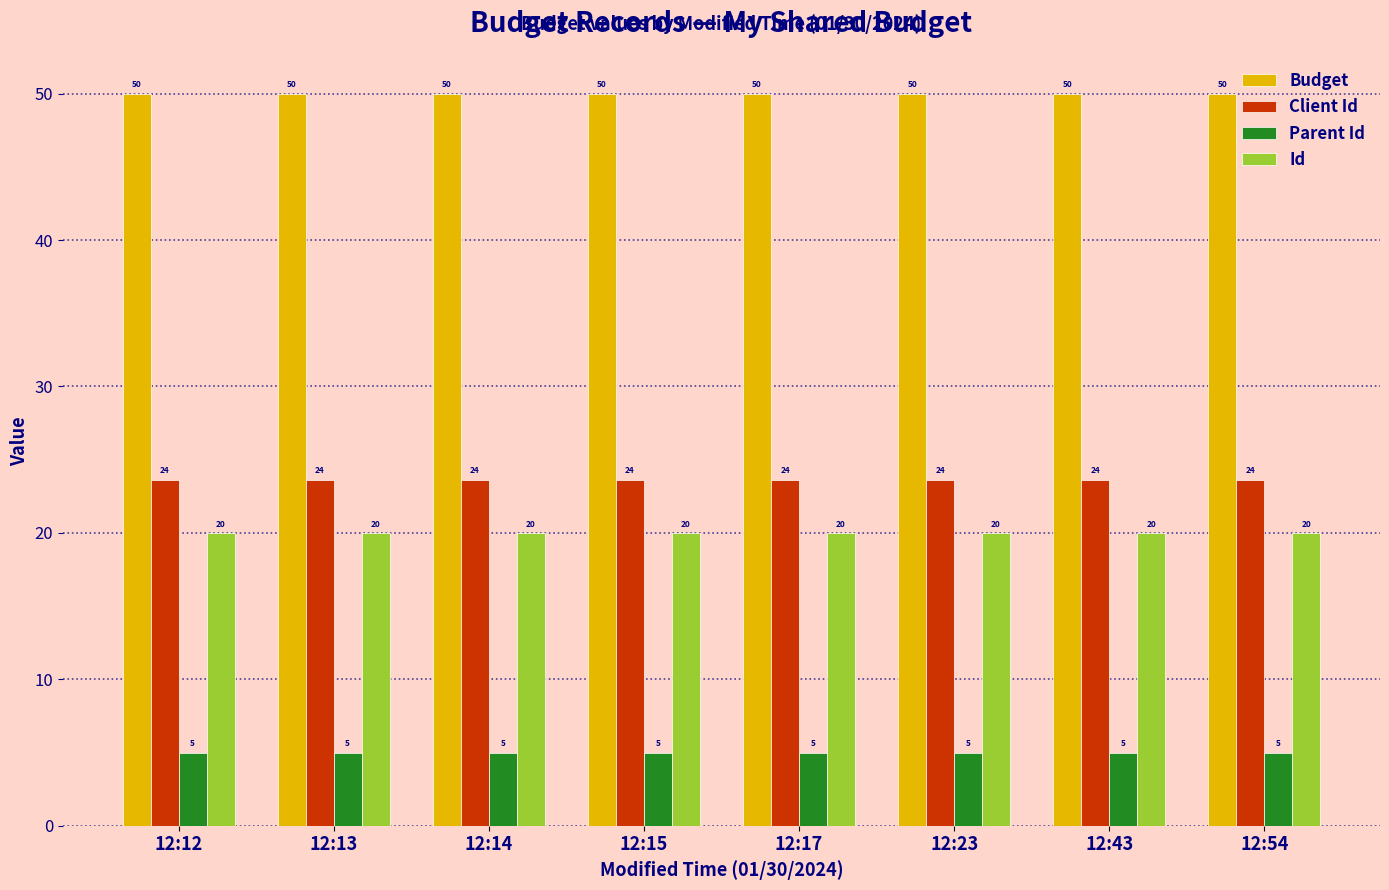

True or false: Id has a value of 28.3 at 12:12.

False